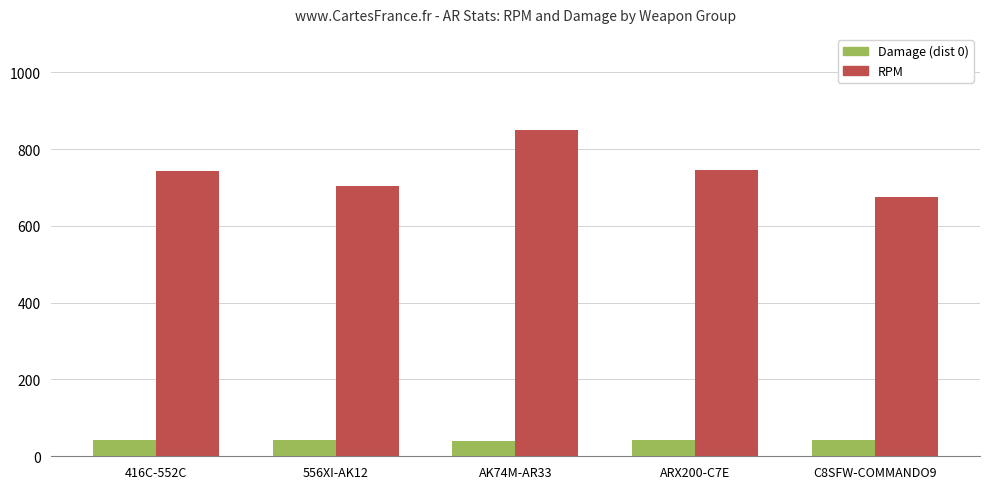

What is the smallest value displayed?

38.8